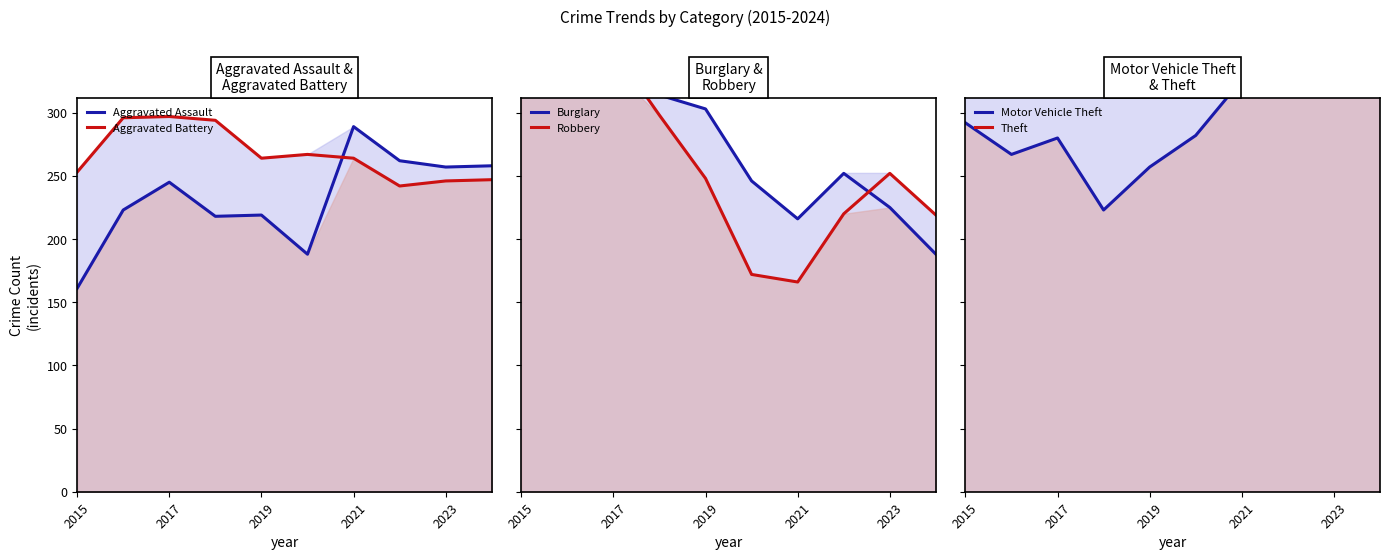

What are all the series names shown in the legend?

Aggravated Assault, Aggravated Battery, Burglary, Robbery, Motor Vehicle Theft, Theft